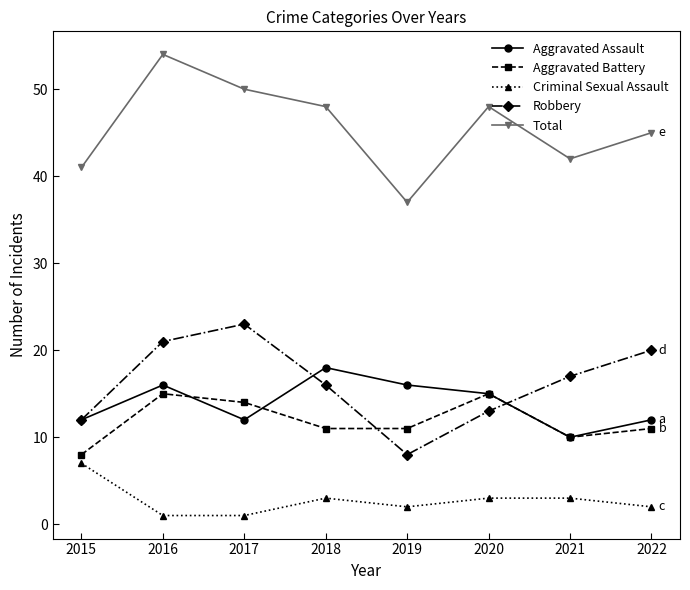

How many lines are shown in the chart?

5